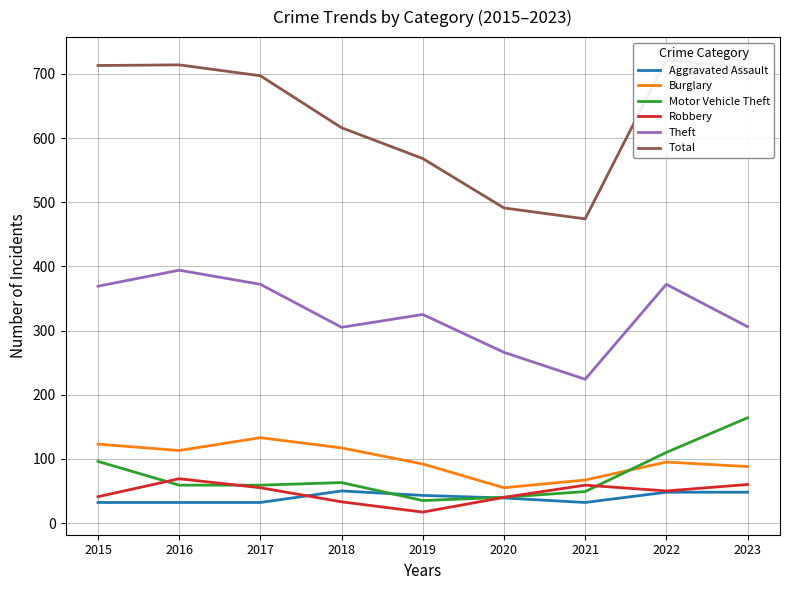

Where does the Motor Vehicle Theft series first go above 59?

2015